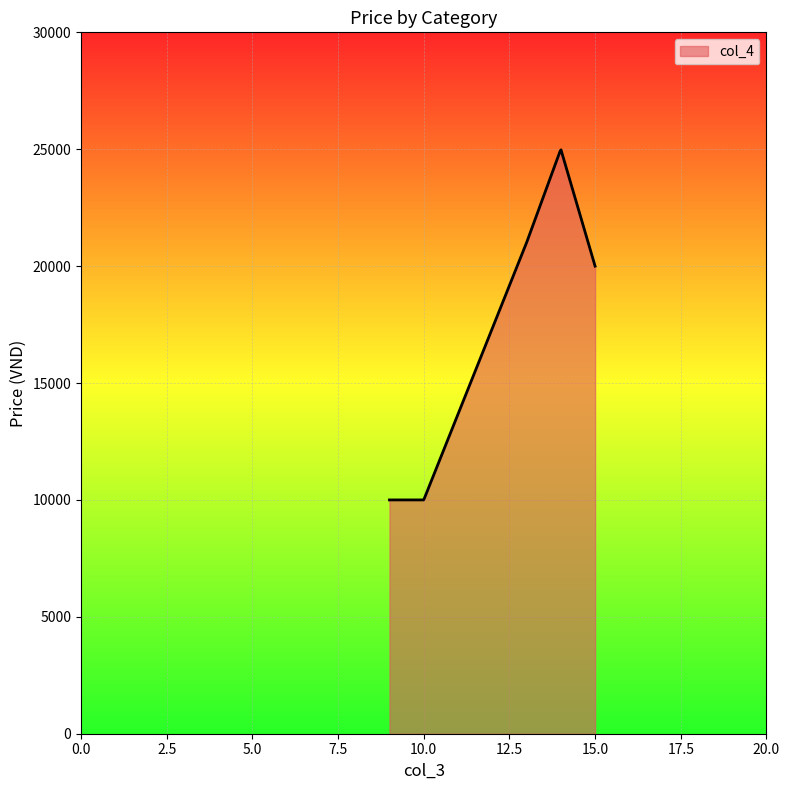

What is the smallest value displayed?

10000.0